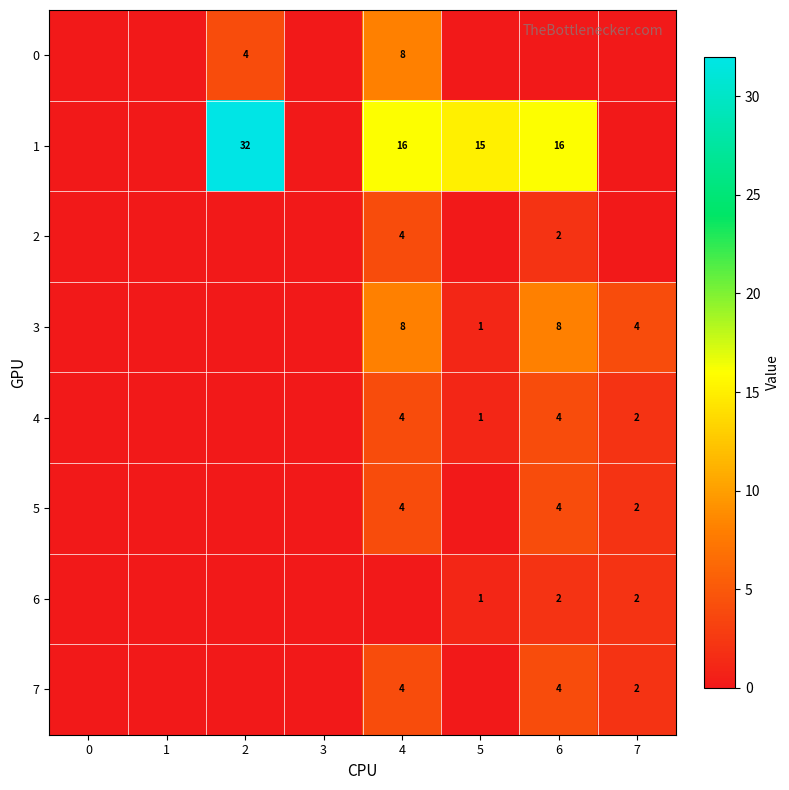

True or false: 6 has a value of 1 at 5.

True